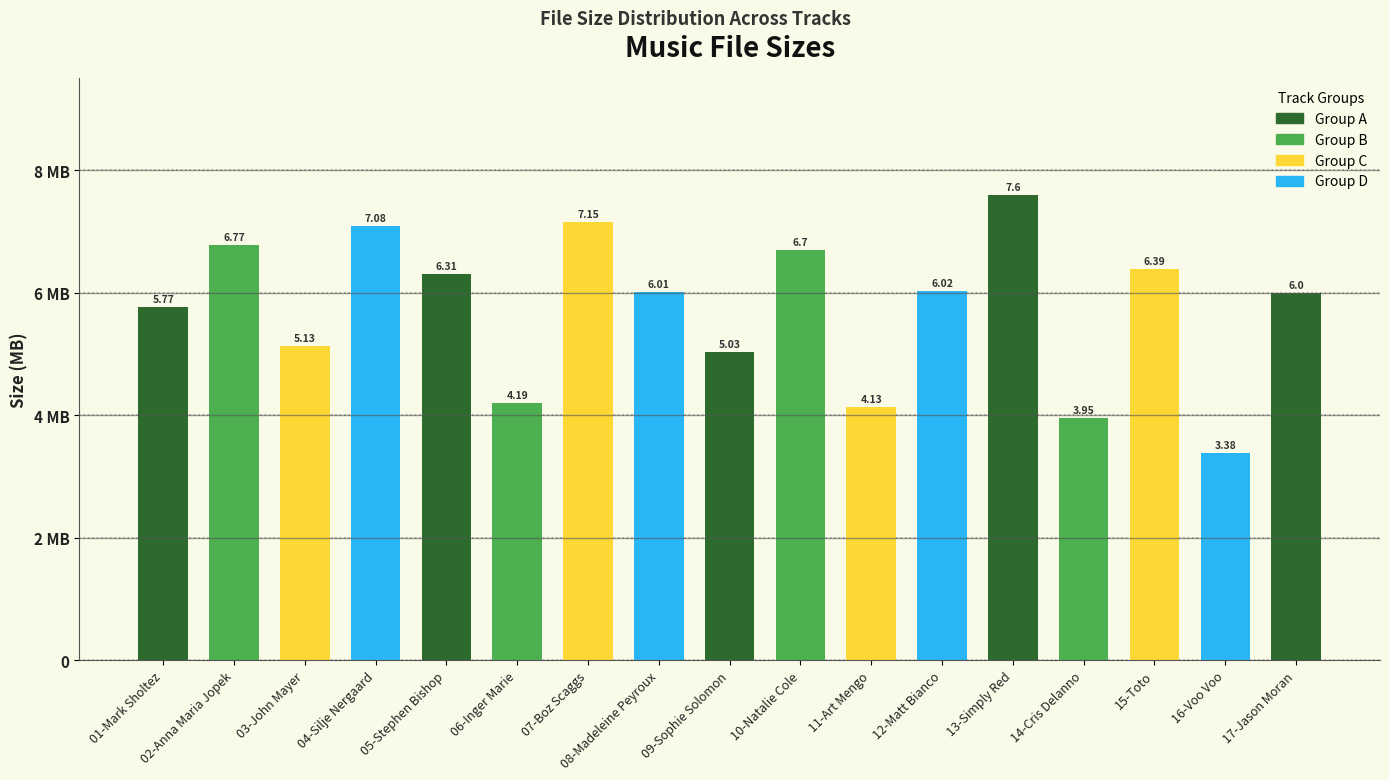

Is it true that the value at 09-Sophie Solomon is 5.0?

True